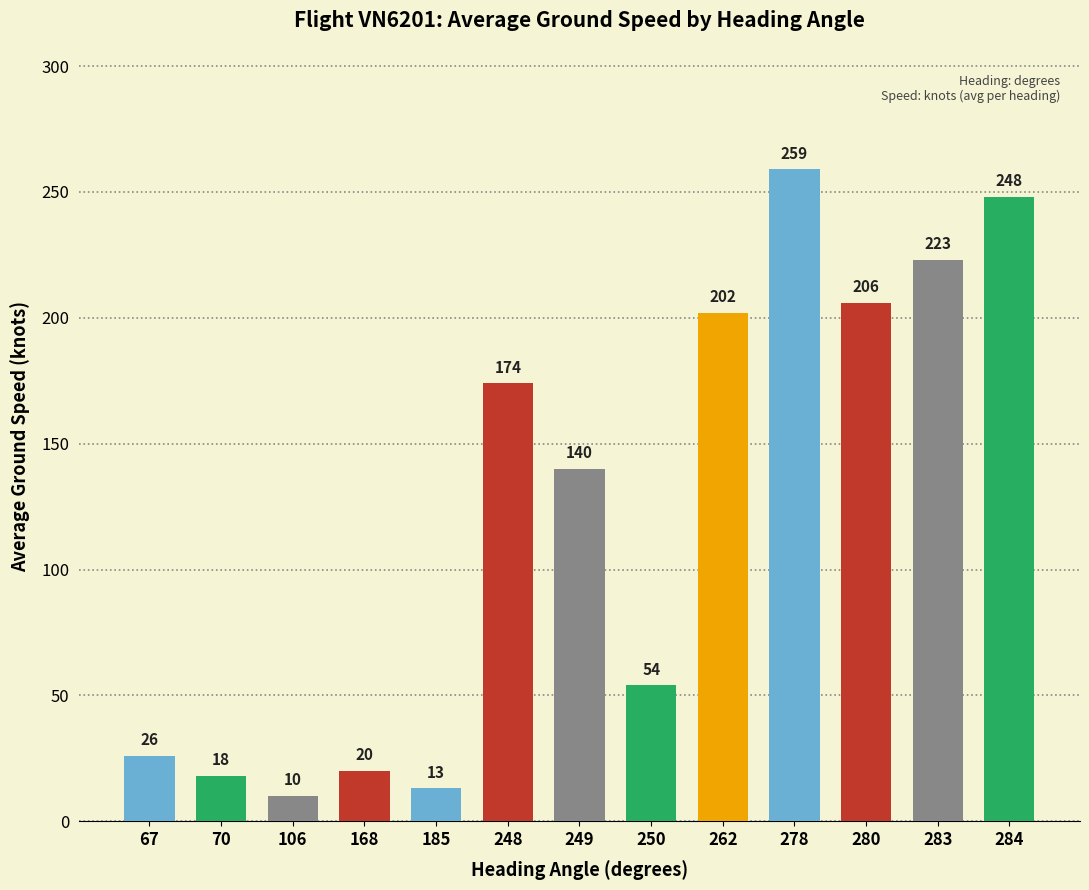

Is it true that the value at 67 is 5?

False